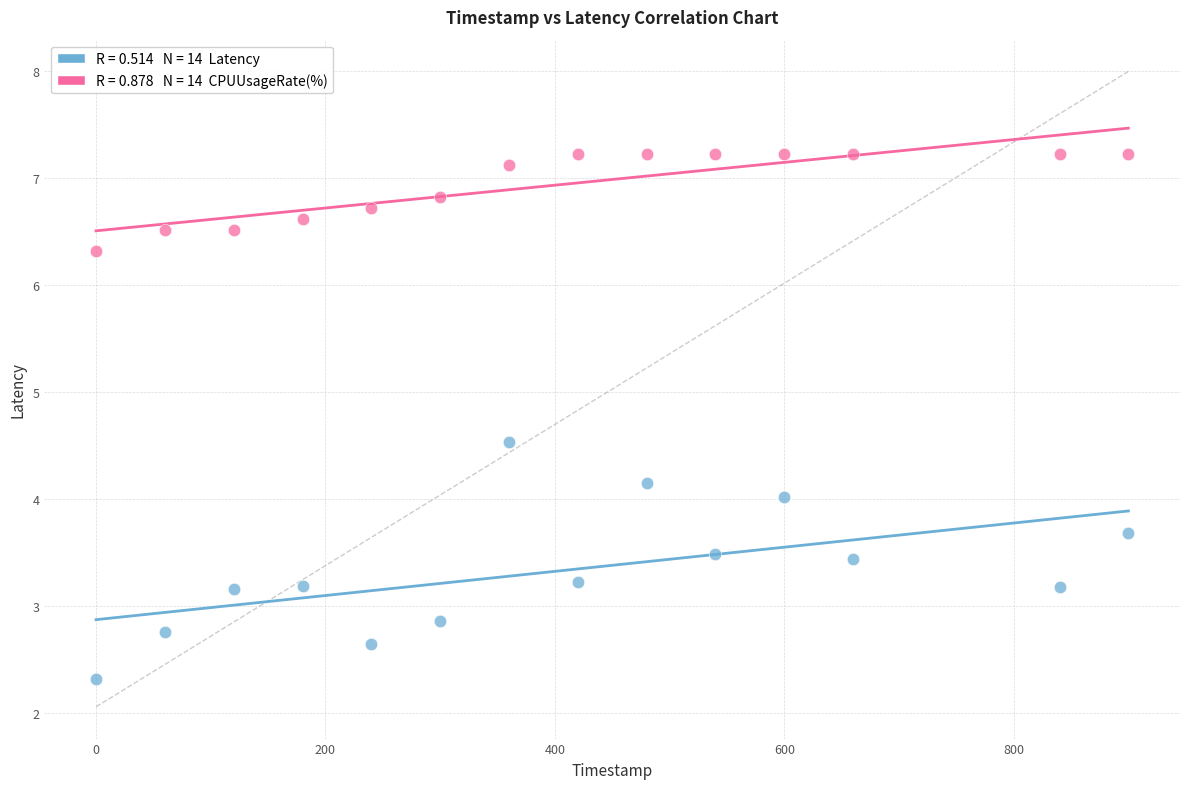

Across all data points, what is the range of Y values (max minus min)?

4.9